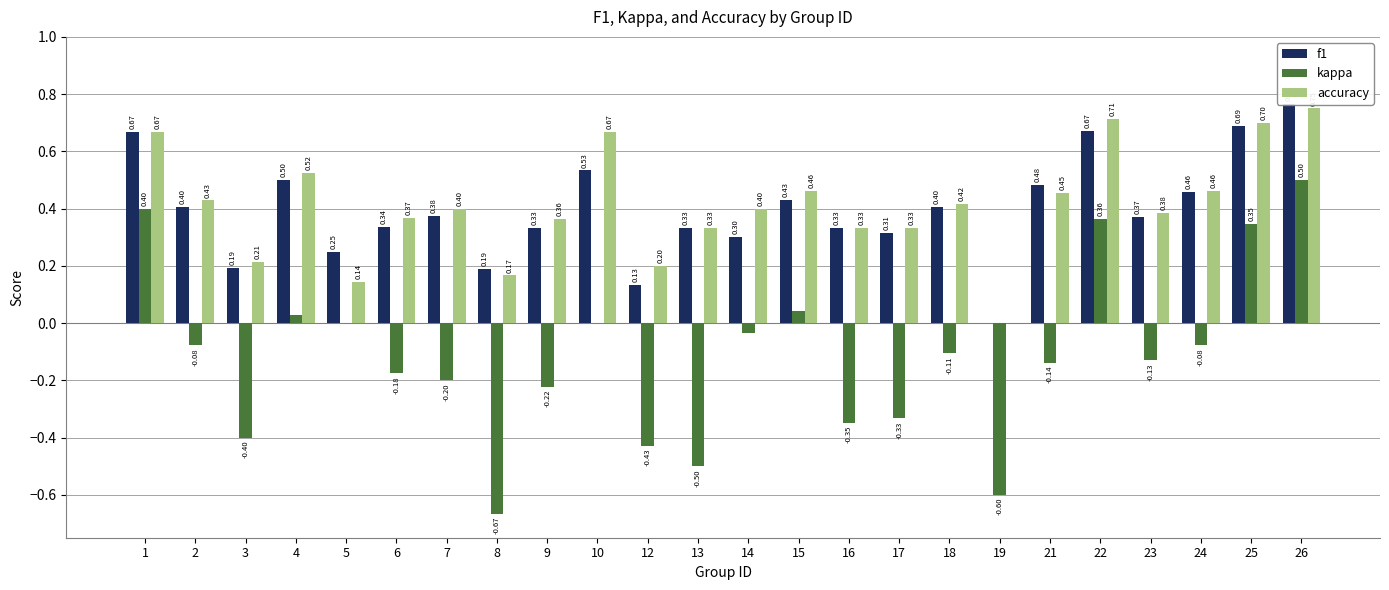

Reading left to right, extract all data points from this chart.

f1: 0.7	0.4	0.2	0.5	0.2	0.3	0.4	0.2	0.3	0.5	0.1	0.3	0.3	0.4	0.3	0.3	0.4	0.0	0.5	0.7	0.4	0.5	0.7	0.8
kappa: 0.4	-0.1	-0.4	0.0	0.0	-0.2	-0.2	-0.7	-0.2	0.0	-0.4	-0.5	-0.0	0.0	-0.3	-0.3	-0.1	-0.6	-0.1	0.4	-0.1	-0.1	0.3	0.5
accuracy: 0.7	0.4	0.2	0.5	0.1	0.4	0.4	0.2	0.4	0.7	0.2	0.3	0.4	0.5	0.3	0.3	0.4	0.0	0.5	0.7	0.4	0.5	0.7	0.8